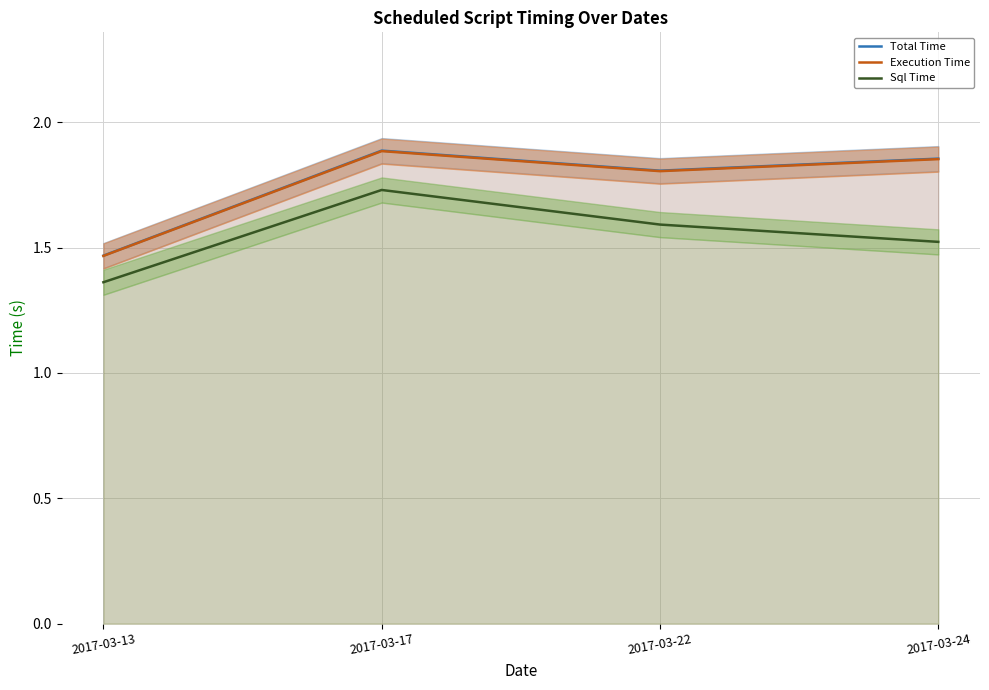

Which series changed the most between 2017-03-17 and 2017-03-22?

Sql Time